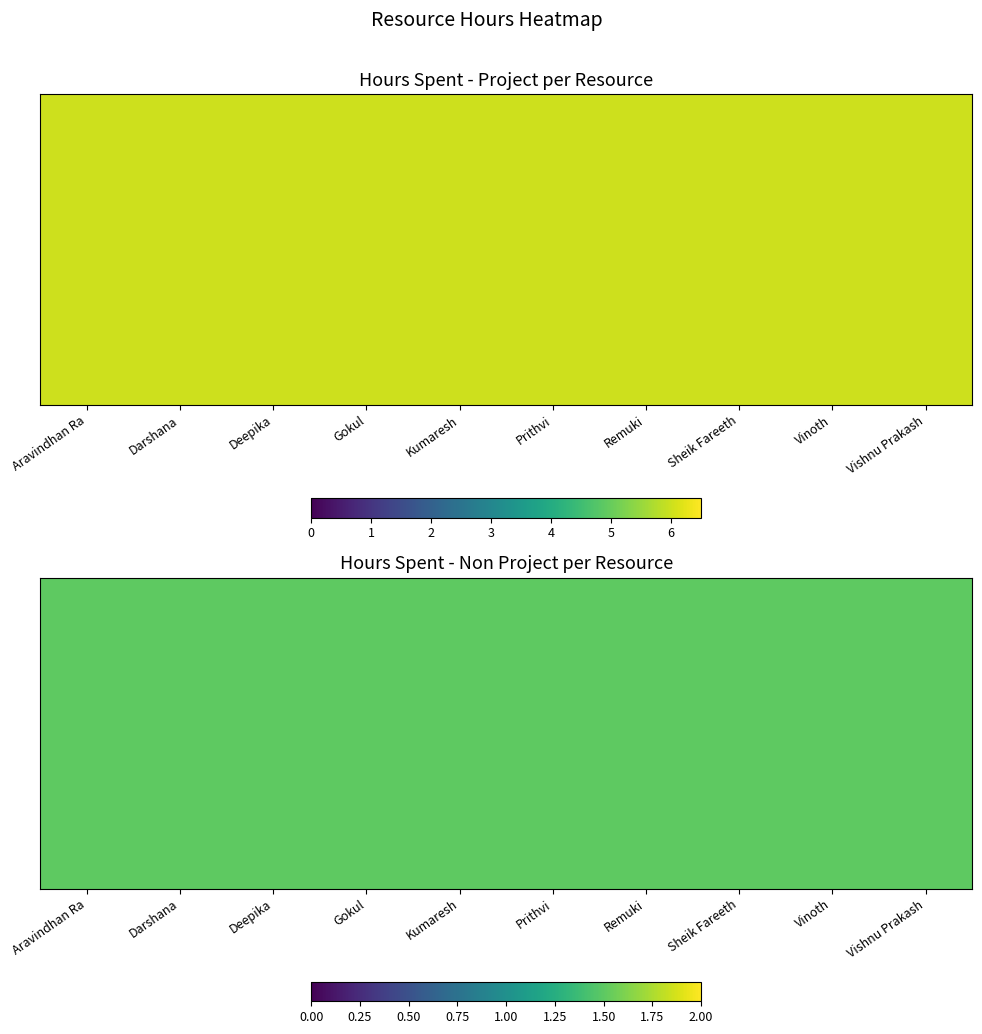

Which category has the highest value in the Remuki series?

Hours Spent - Project